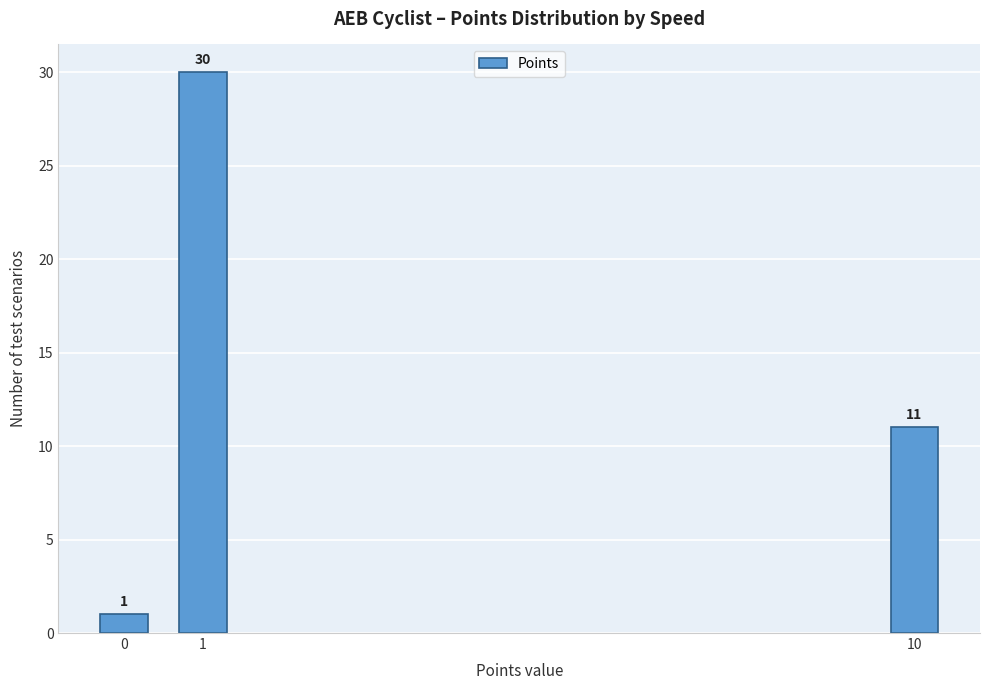

Reading left to right, transcribe all the data shown in this chart.

1	30	11